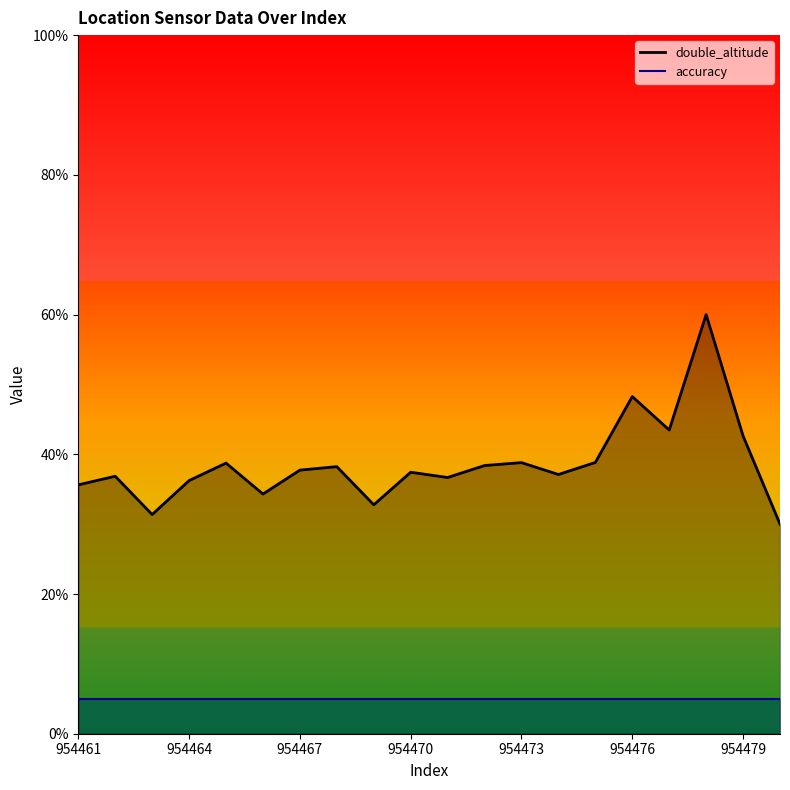

What is the difference between the second highest and minimum values?

0.2